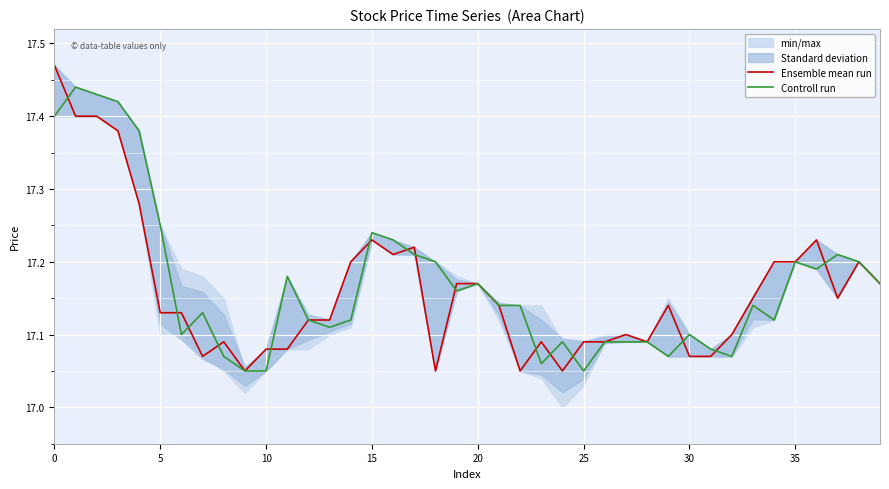

What is the label of the 31st point from the right?

9